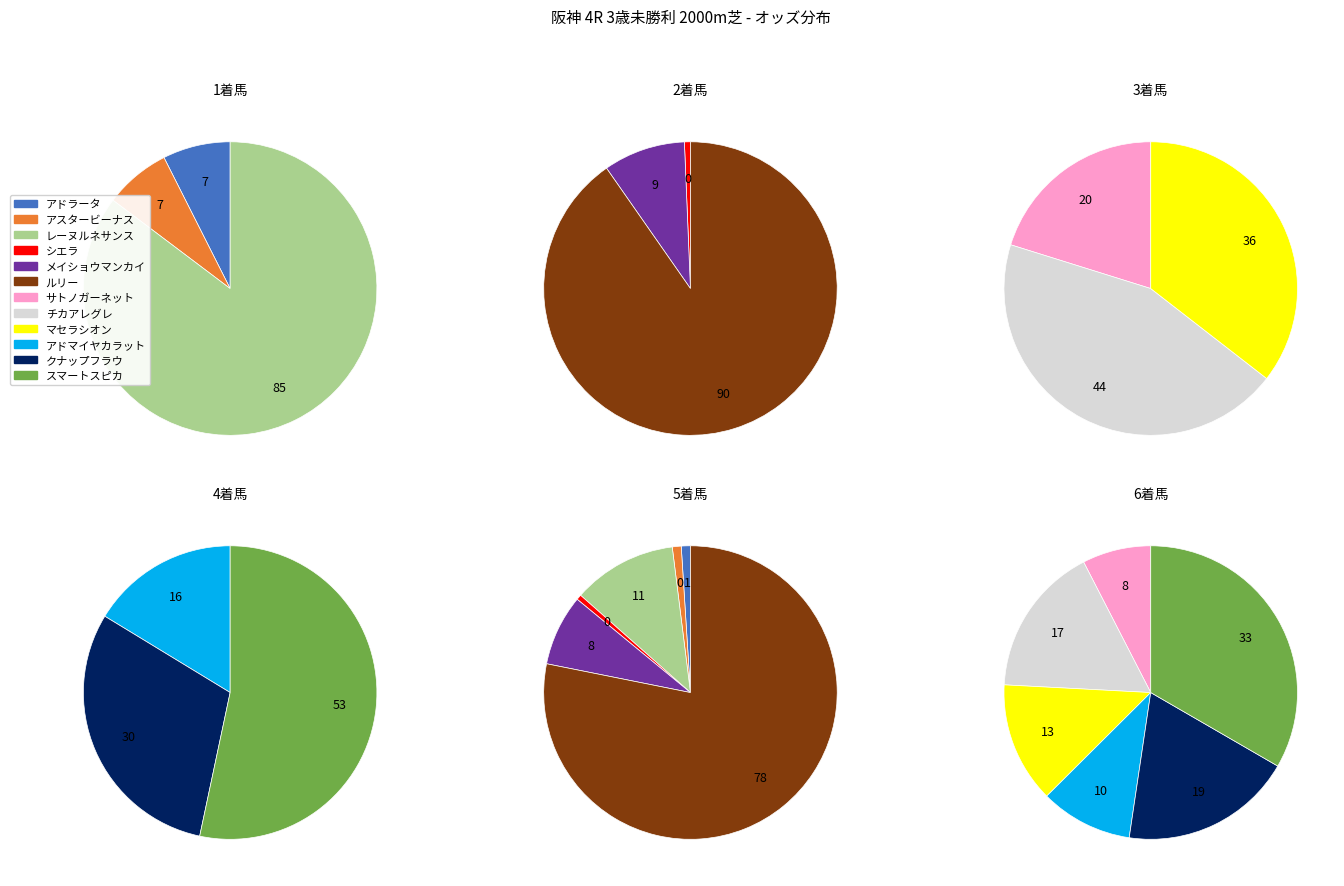

Approximately how many times larger is the value at アドラータ compared to レーヌルネサンス?

0.1